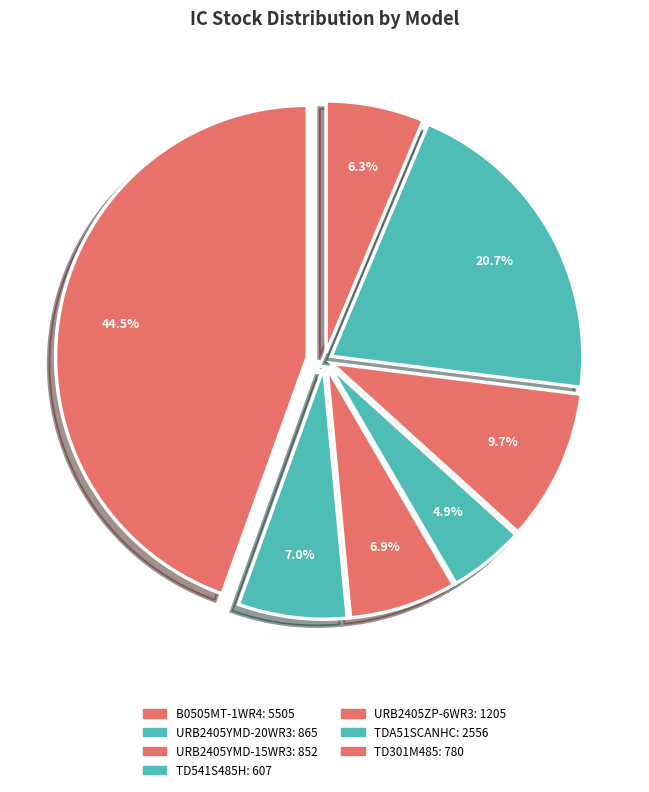

How many segments does this pie chart have?

7